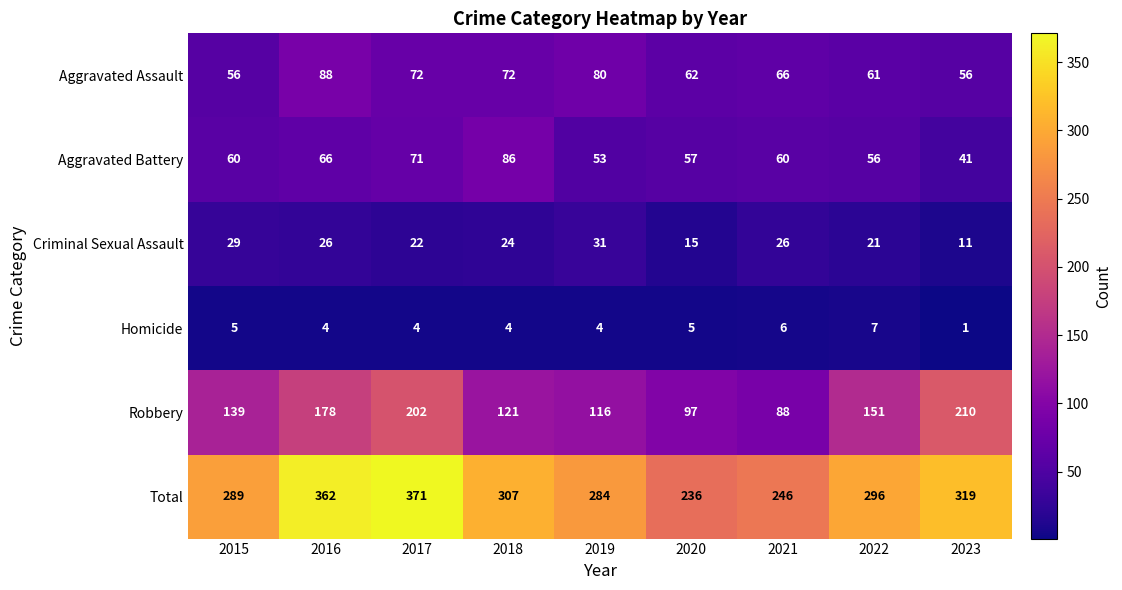

True or false: Homicide has a value of 3 at 2018.

False